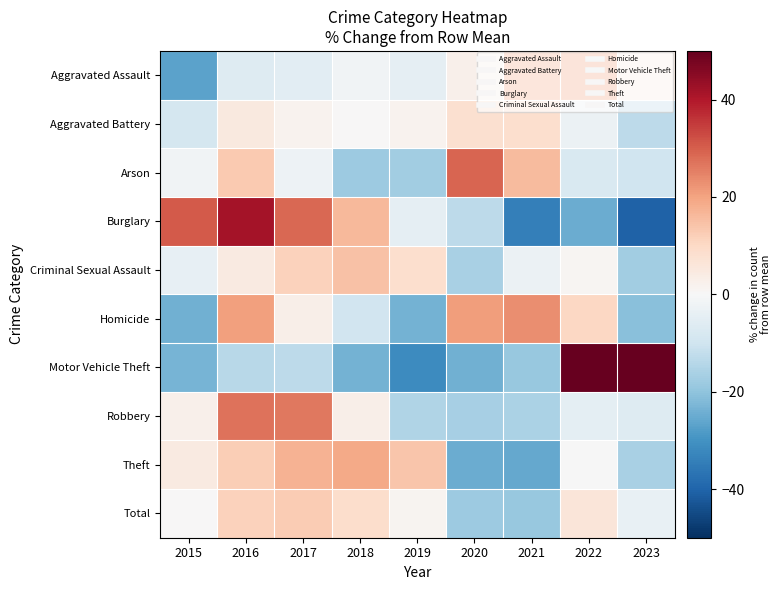

What is the smallest value displayed?

-40.6